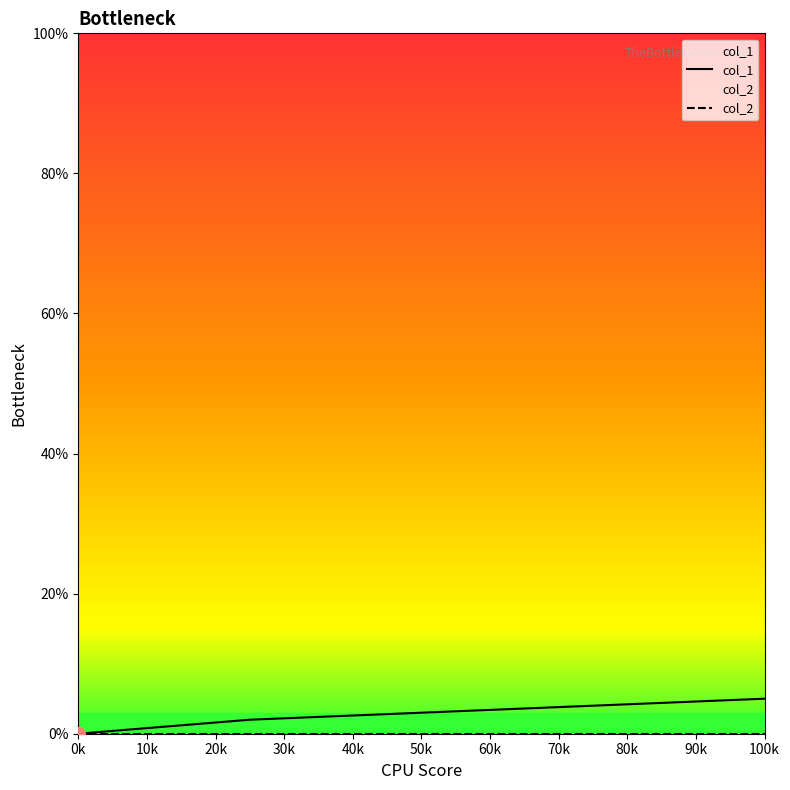

What is the difference between the highest and lowest values at 100k?

5